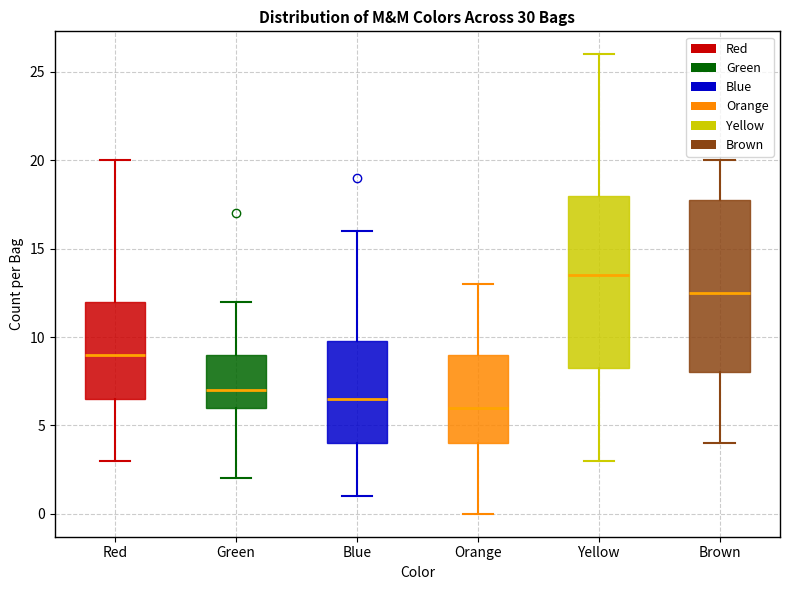

Which box has the highest median line?

Yellow